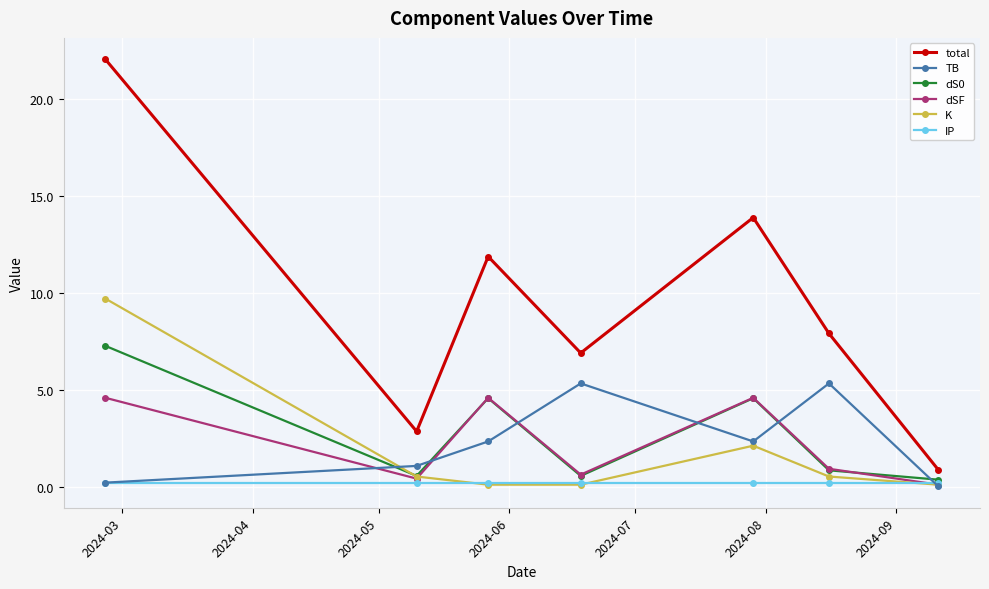

At how many categories does at least one series exceed 0?

7